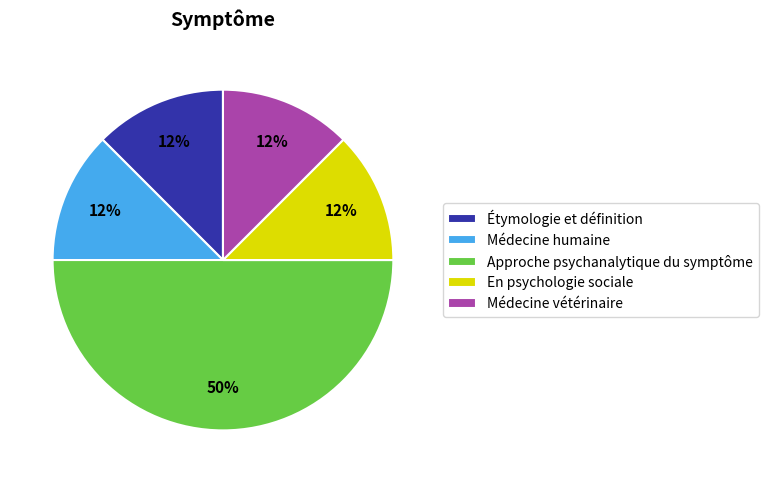

Combined, do Étymologie et définition and En psychologie sociale account for over 50%?

No